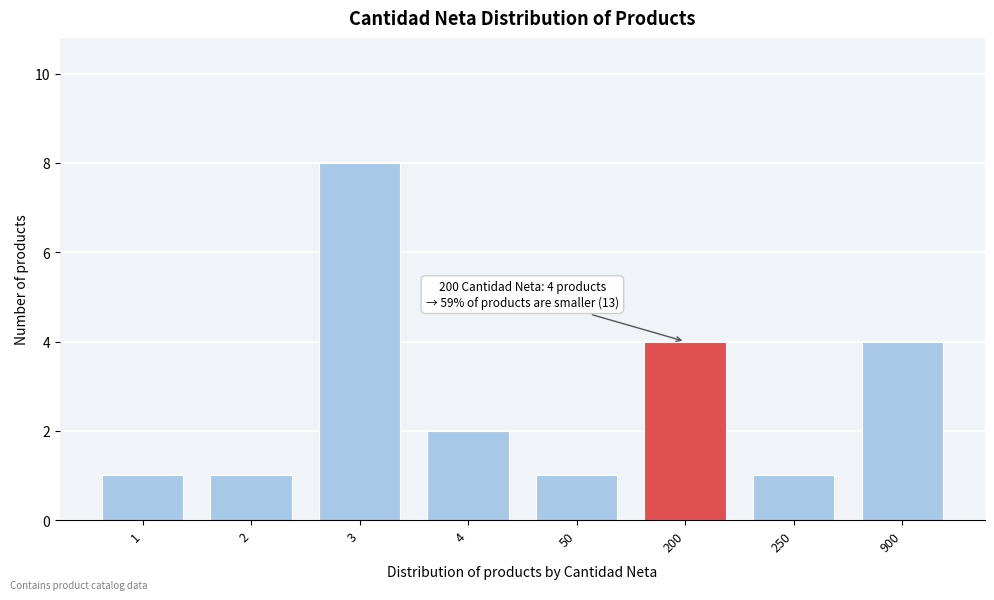

Reading left to right, transcribe all the data shown in this chart.

1	1	8	2	1	4	1	4